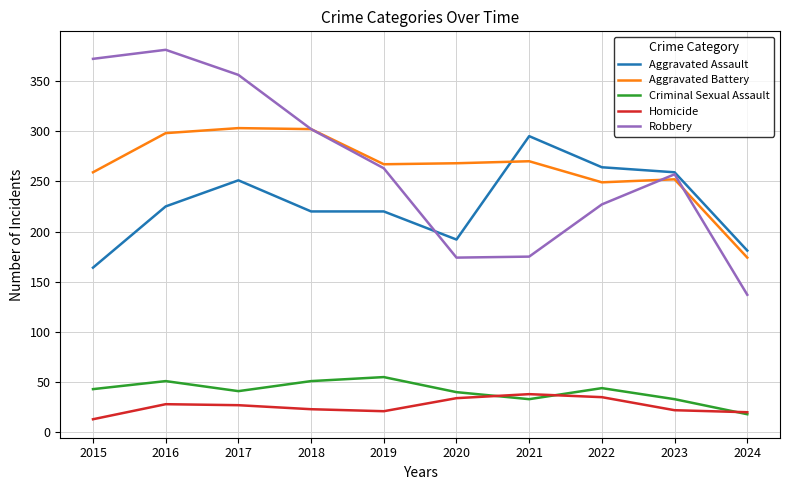

True or false: Aggravated Battery has a value of 174 at 2024.

True